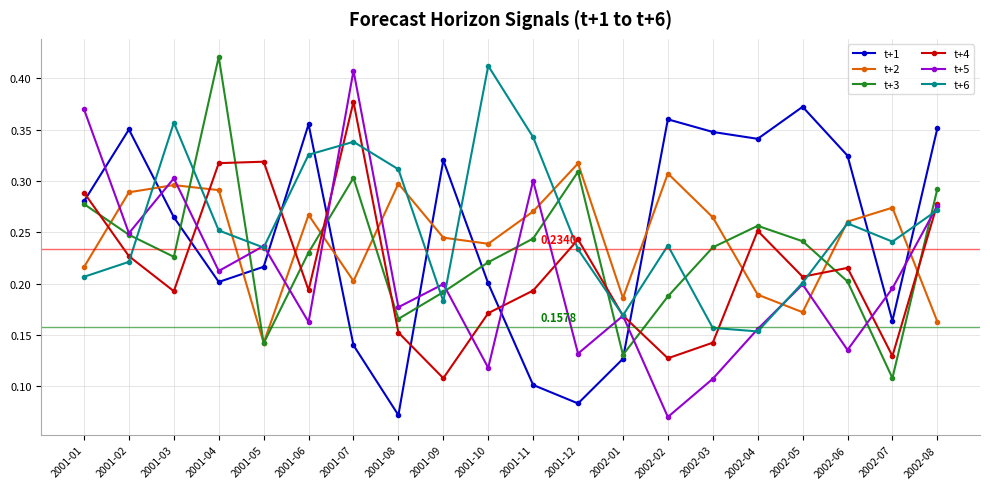

True or false: t+6 has a value of 0.1 at 2001-11.

False